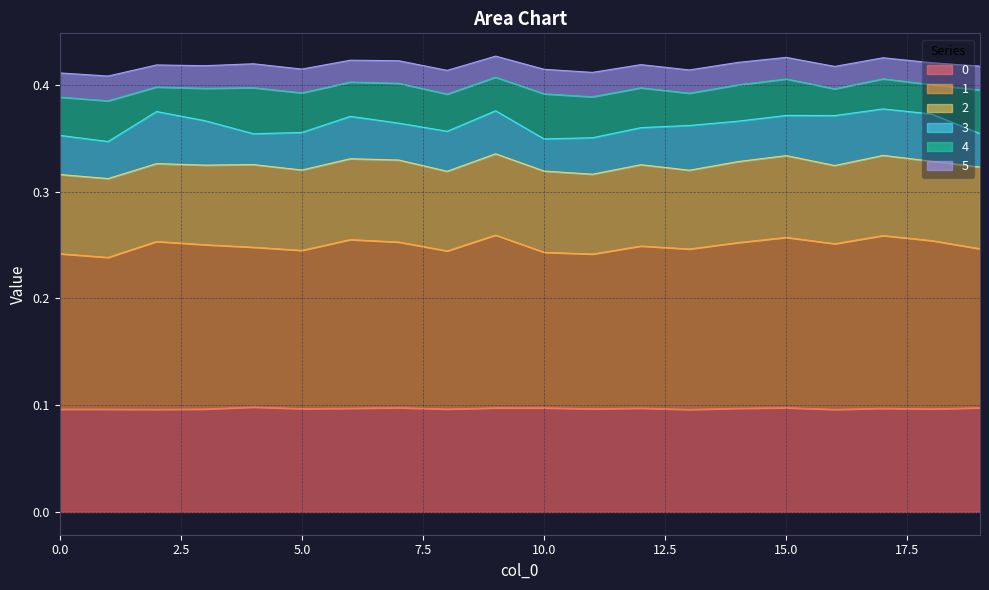

True or false: 5 and 0 intersect in this chart.

False